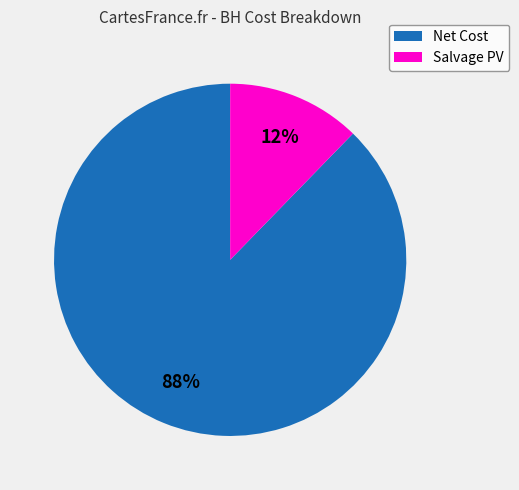

To the nearest percent, what is the combined percentage of Salvage PV and Net Cost?

100%